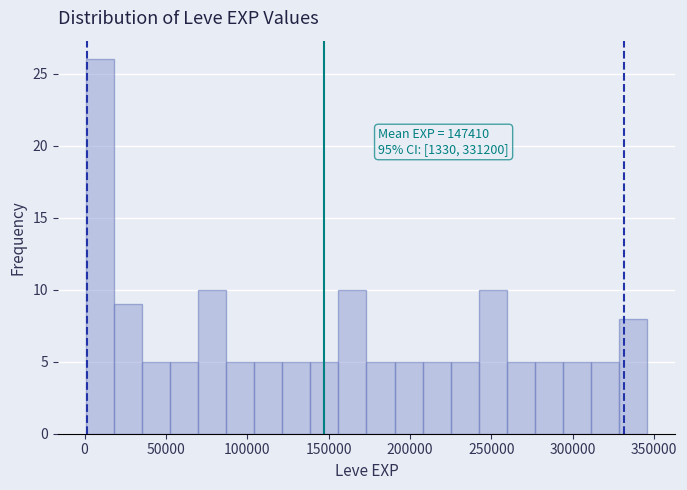

Around what value on the x-axis is the tallest bar? Give the approximate position of its centre, as read against the axis.

10000